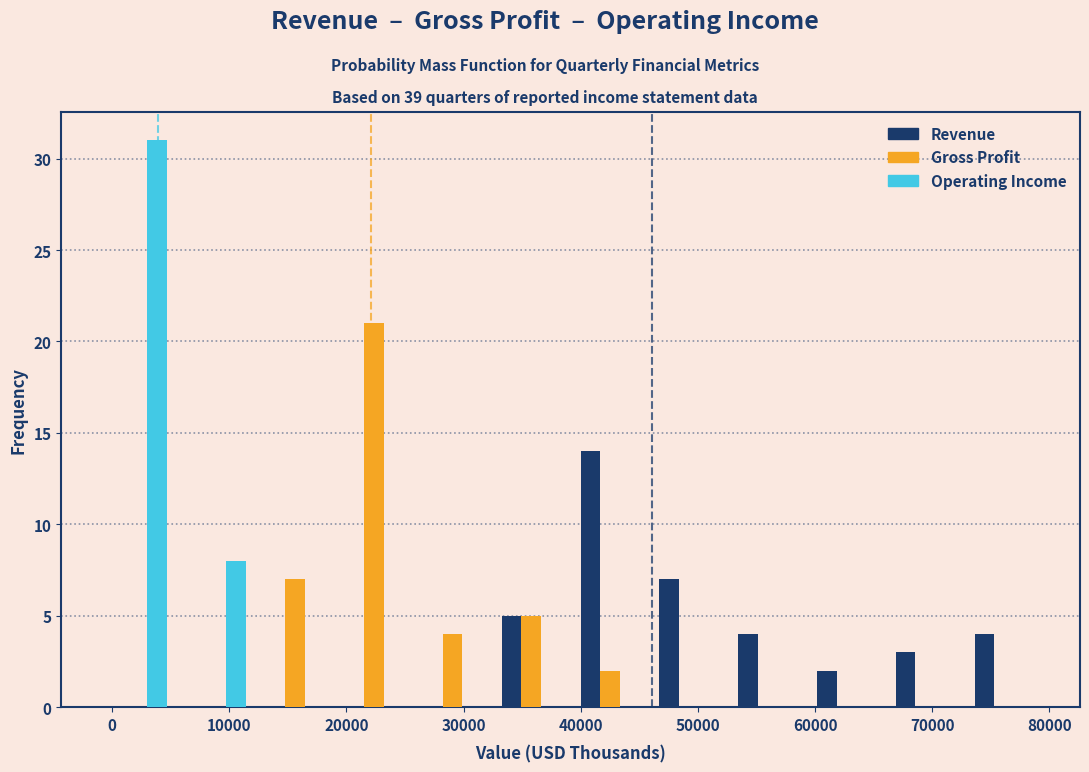

Reading left to right, transcribe this chart: for each range on the x-axis, give the height of each series' bar. Neither the bar edges nor the heights are printed on the chart, so give them approximately, as read against the axes.

-1000 to 6000: Revenue=0	Gross Profit=0	Operating Income=31
6000 to 12000: Revenue=0	Gross Profit=0	Operating Income=8
12000 to 19000: Revenue=0	Gross Profit=7	Operating Income=0
19000 to 26000: Revenue=0	Gross Profit=21	Operating Income=0
26000 to 32000: Revenue=0	Gross Profit=4	Operating Income=0
32000 to 39000: Revenue=5	Gross Profit=5	Operating Income=0
39000 to 46000: Revenue=14	Gross Profit=2	Operating Income=0
46000 to 53000: Revenue=7	Gross Profit=0	Operating Income=0
53000 to 59000: Revenue=4	Gross Profit=0	Operating Income=0
59000 to 66000: Revenue=2	Gross Profit=0	Operating Income=0
66000 to 73000: Revenue=3	Gross Profit=0	Operating Income=0
73000 to 80000: Revenue=4	Gross Profit=0	Operating Income=0